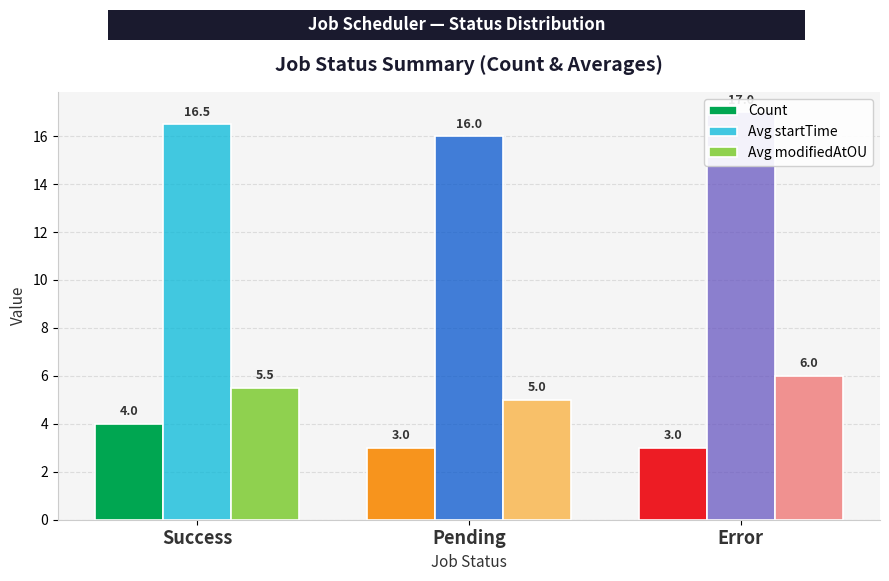

How many Avg modifiedAtOU values are between 5 and 6?

3